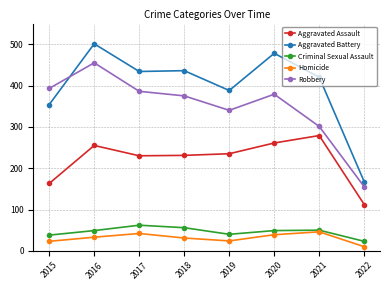

Does the chart have visible grid lines?

Yes